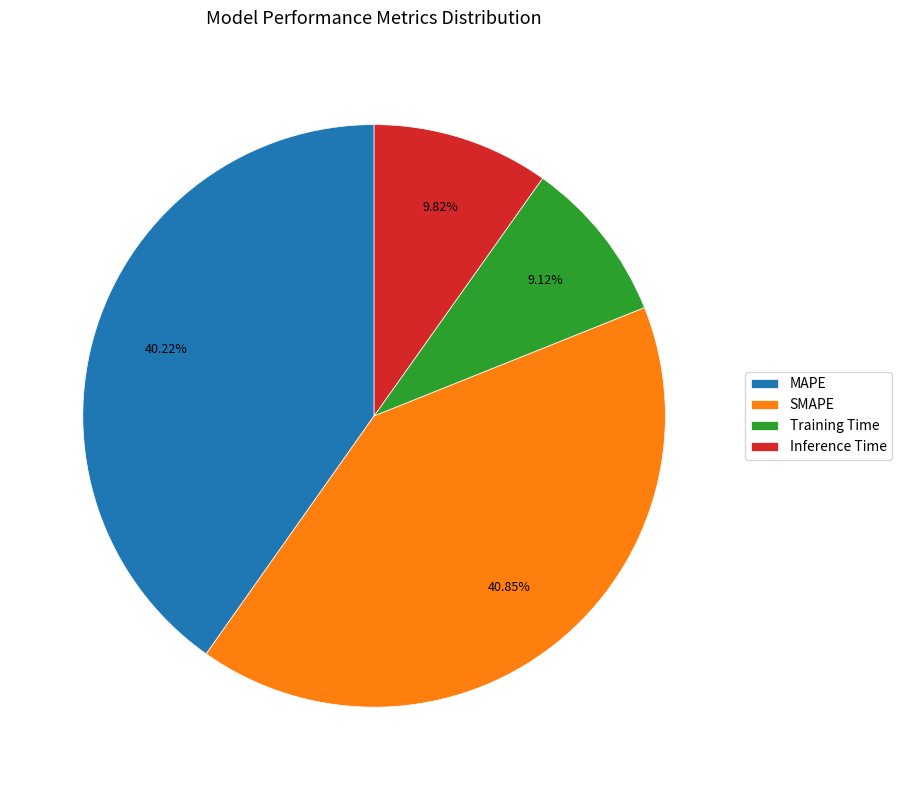

Is the sum of MAPE and Inference Time greater than half?

Yes